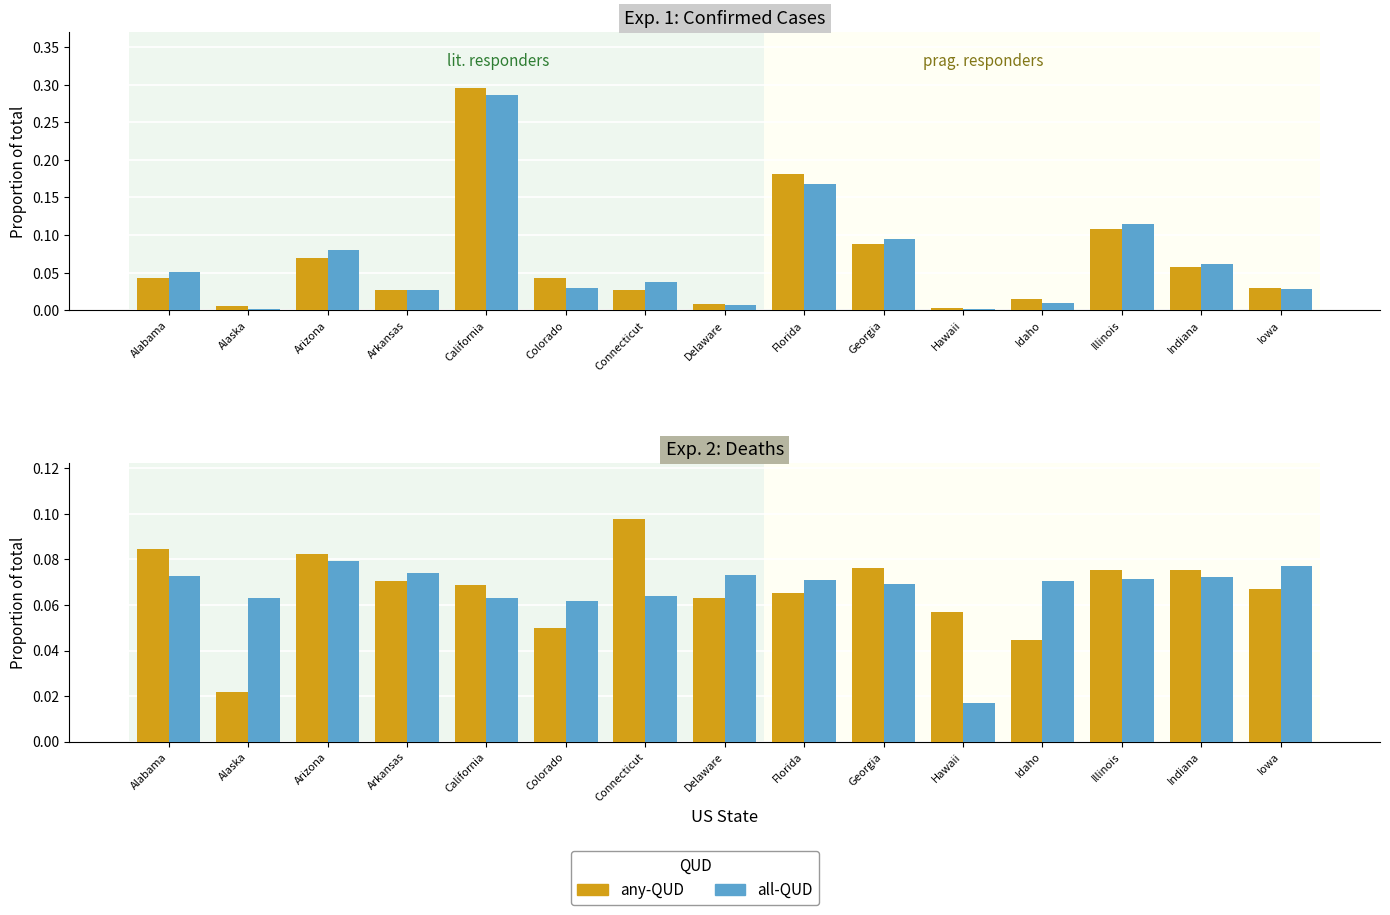

How many any-QUD values are between 0 and 1?

15